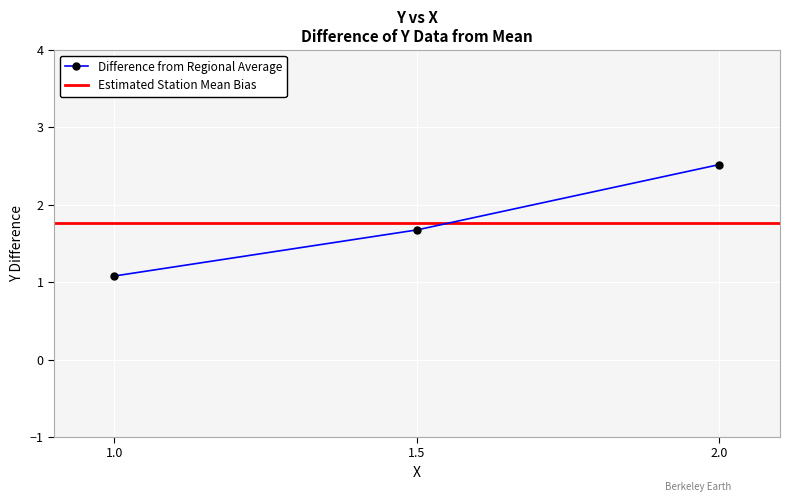

List the labels in order of value, largest first.

2.0, 1.5, 1.0